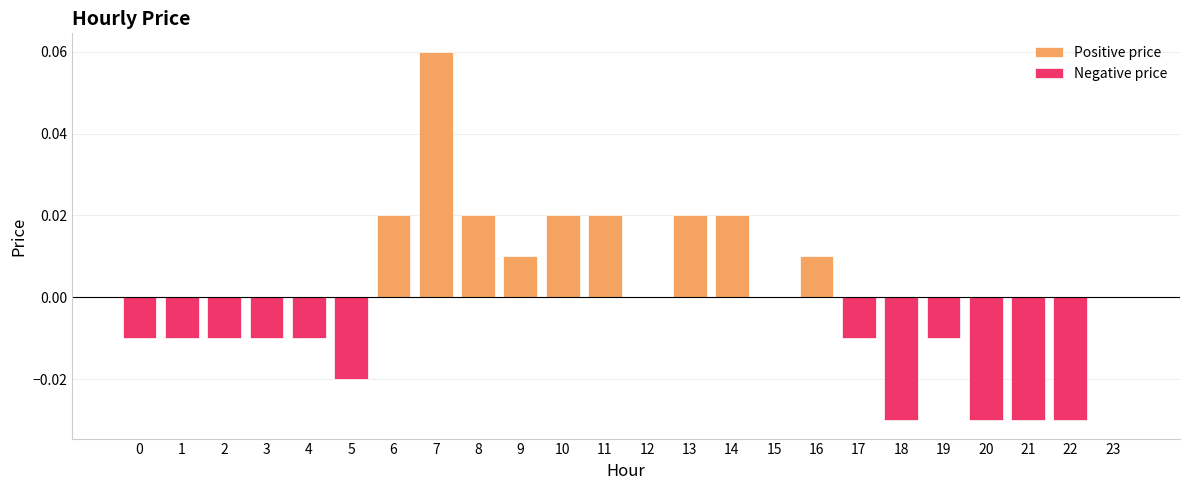

How many series are shown in this chart?

2